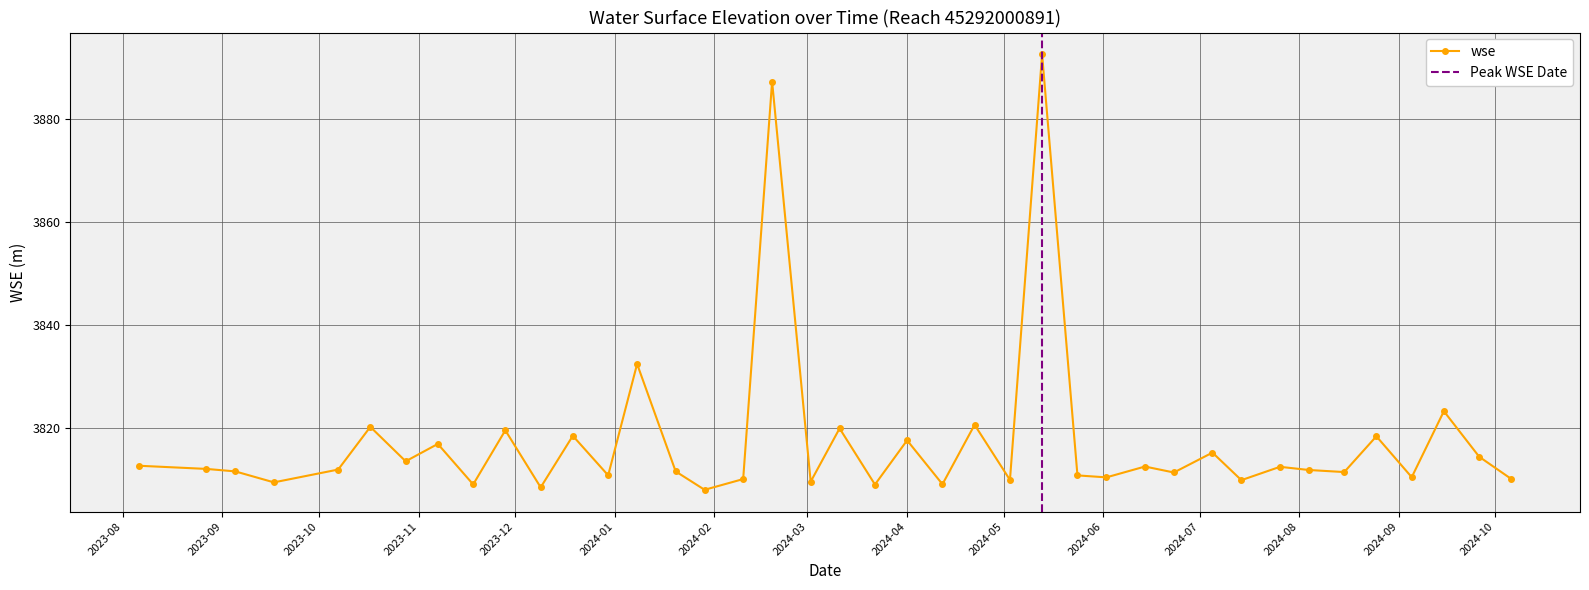

Where is the data nearest to the value 3850?

2024-01-08